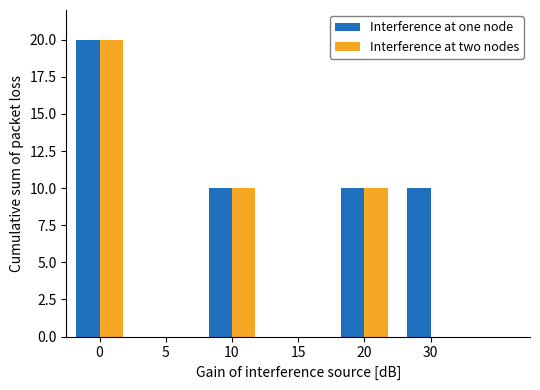

What is the total value across all series at 0?

40